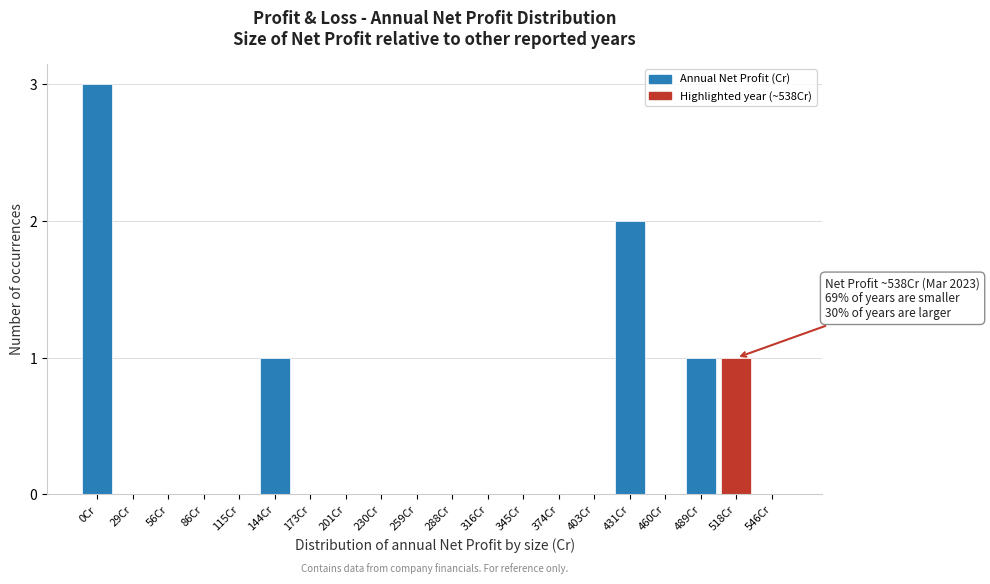

Reading left to right, list all the values displayed in this chart.

0Cr=3	29Cr=0	56Cr=0	86Cr=0	115Cr=0	144Cr=1	173Cr=0	201Cr=0	230Cr=0	259Cr=0	288Cr=0	316Cr=0	345Cr=0	374Cr=0	403Cr=0	431Cr=2	460Cr=0	489Cr=1	518Cr=1	546Cr=0